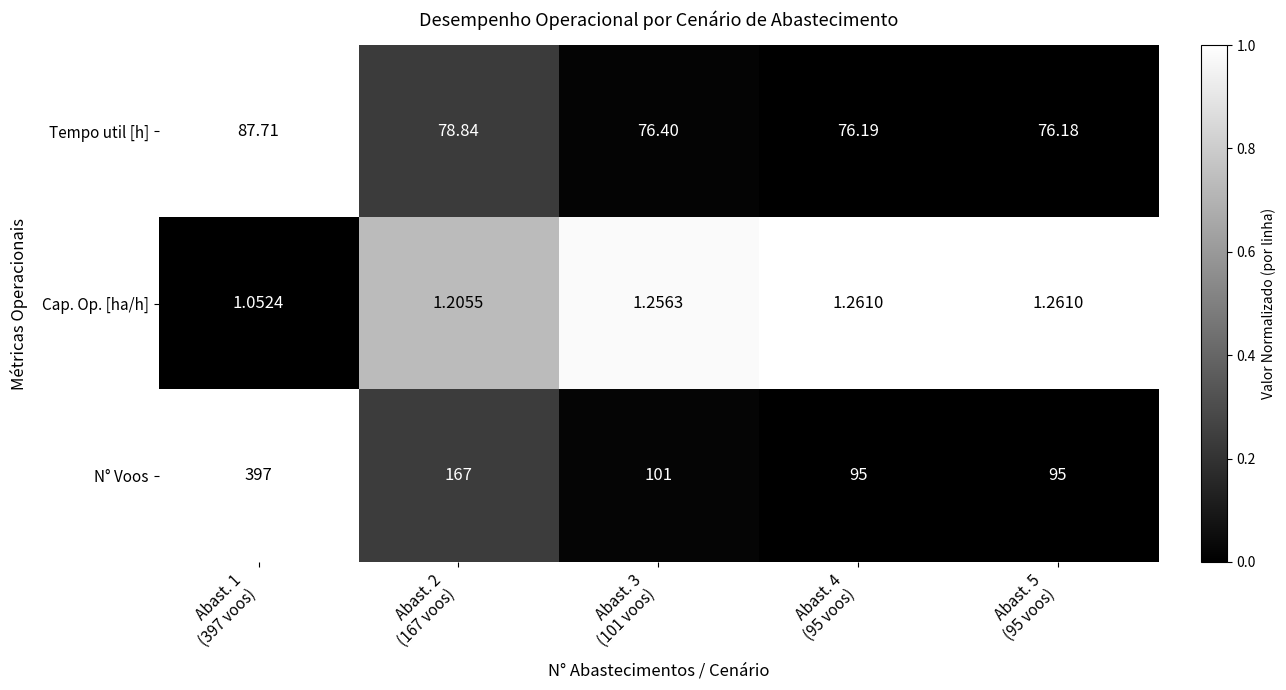

At which category does the chart reach its peak across all series?

Abast. 1
(397 voos)